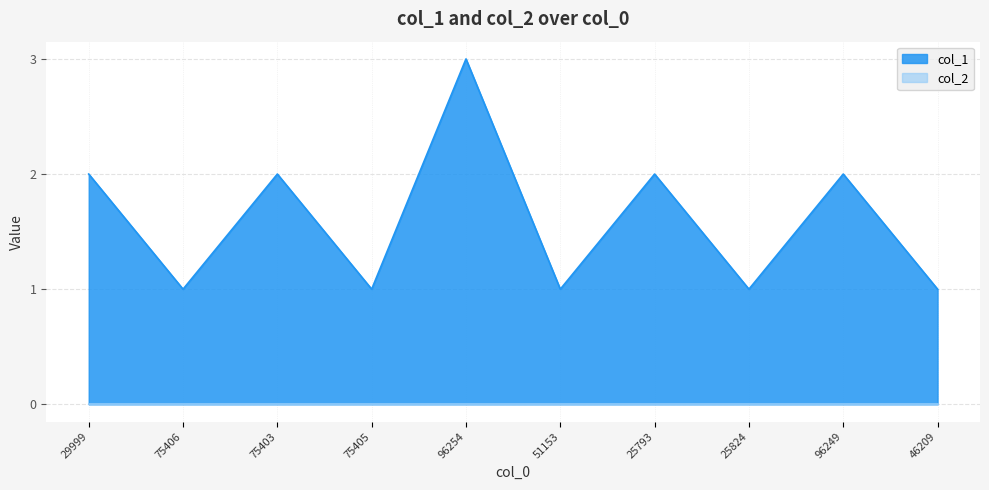

True or false: the data shows 5 at 96254.

False